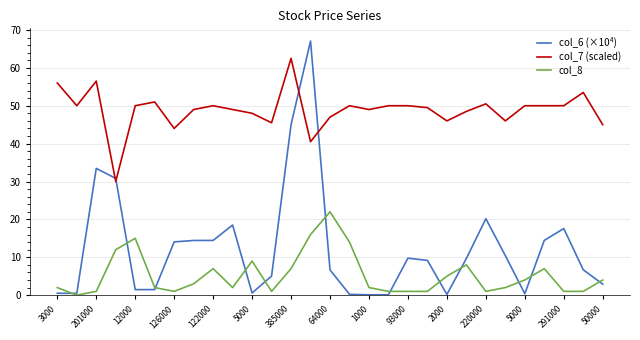

Rank the series by their maximum value, from highest to lowest.

col_6 (×10⁴), col_7 (scaled), col_8